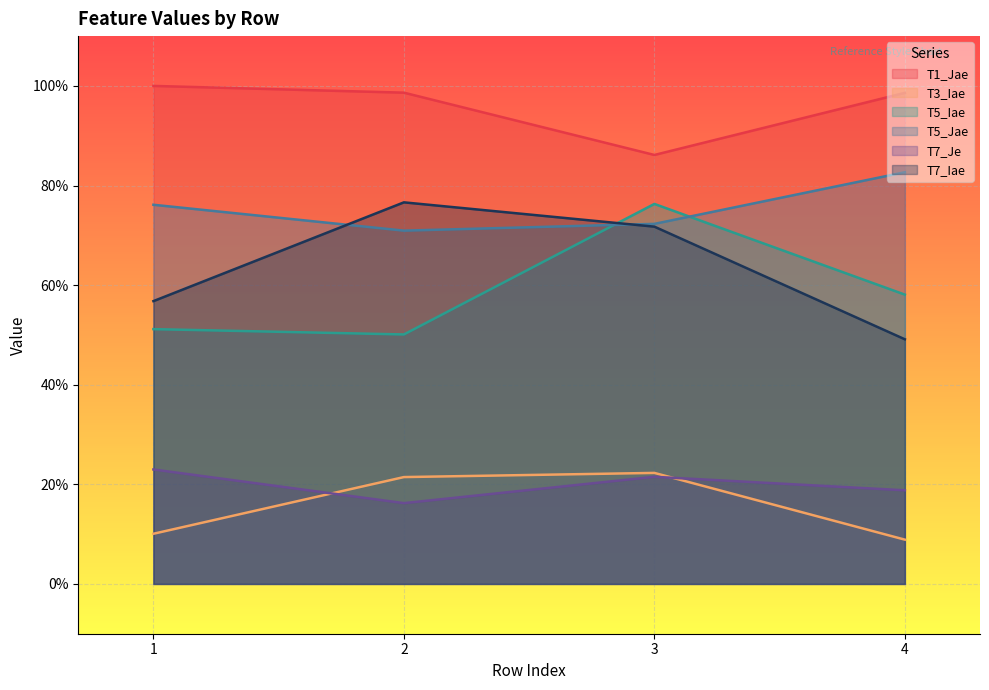

True or false: T1_Jae and T3_Iae intersect in this chart.

False